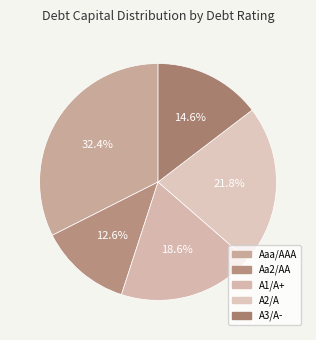

Count the number of slices in the pie.

5